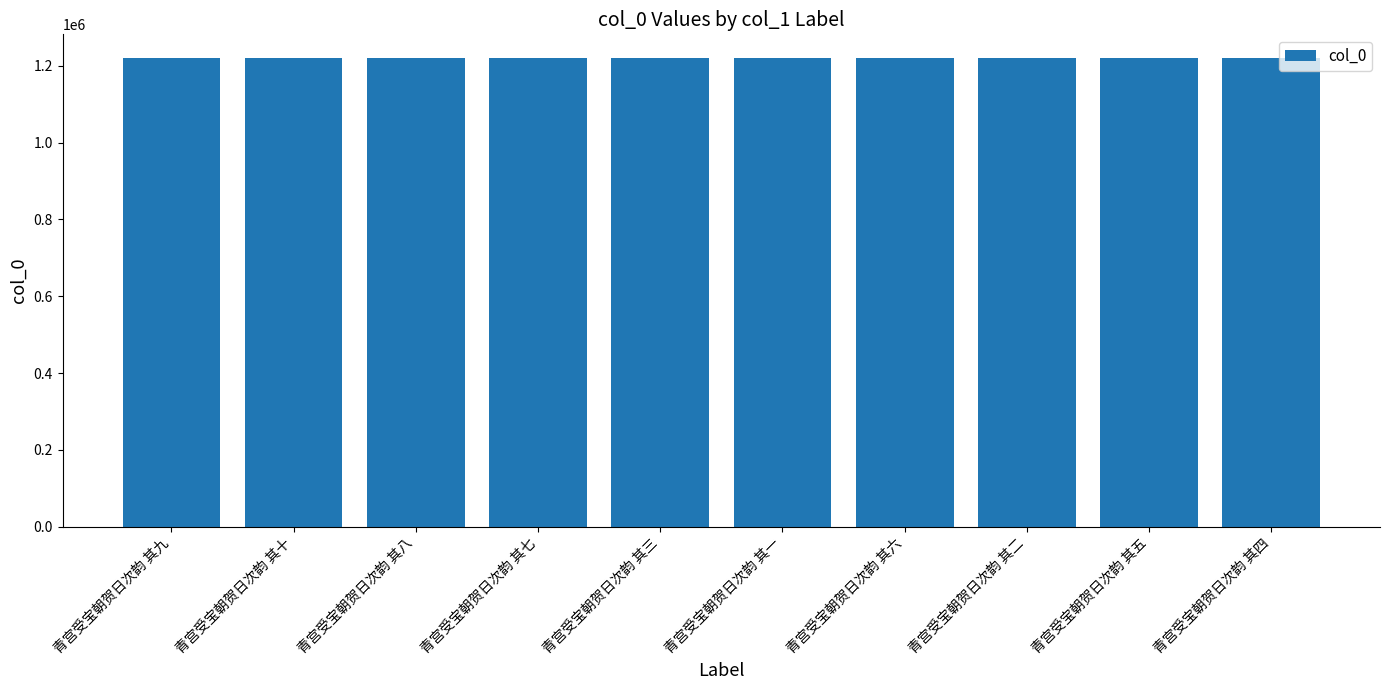

What value does the data have at 青宫受宝朝贺日次韵 其八?

1220631